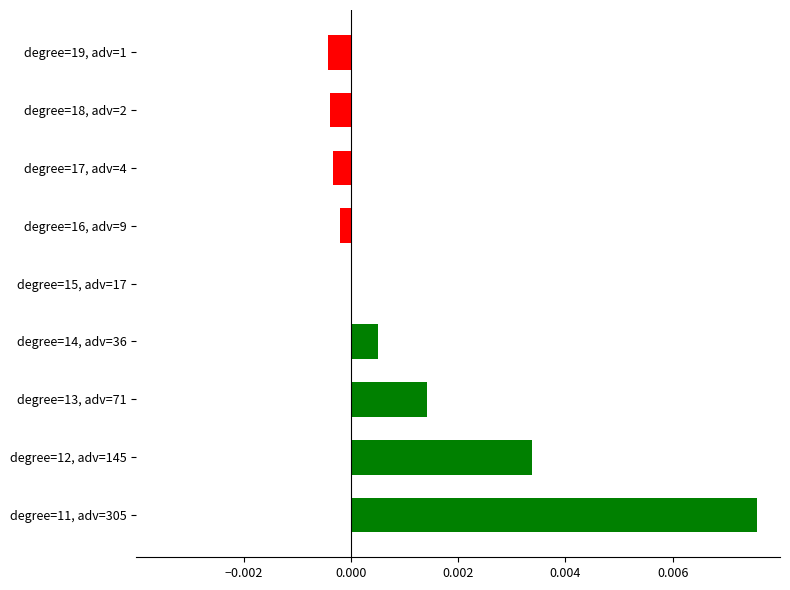

Between degree=12, adv=145 and degree=15, adv=17, which is larger?

degree=12, adv=145